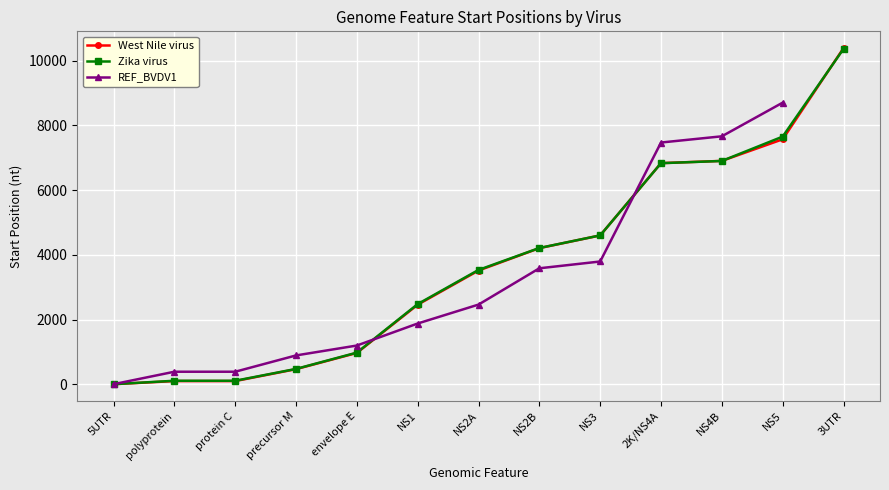

What is the label of the 8th point from the left?

NS2B